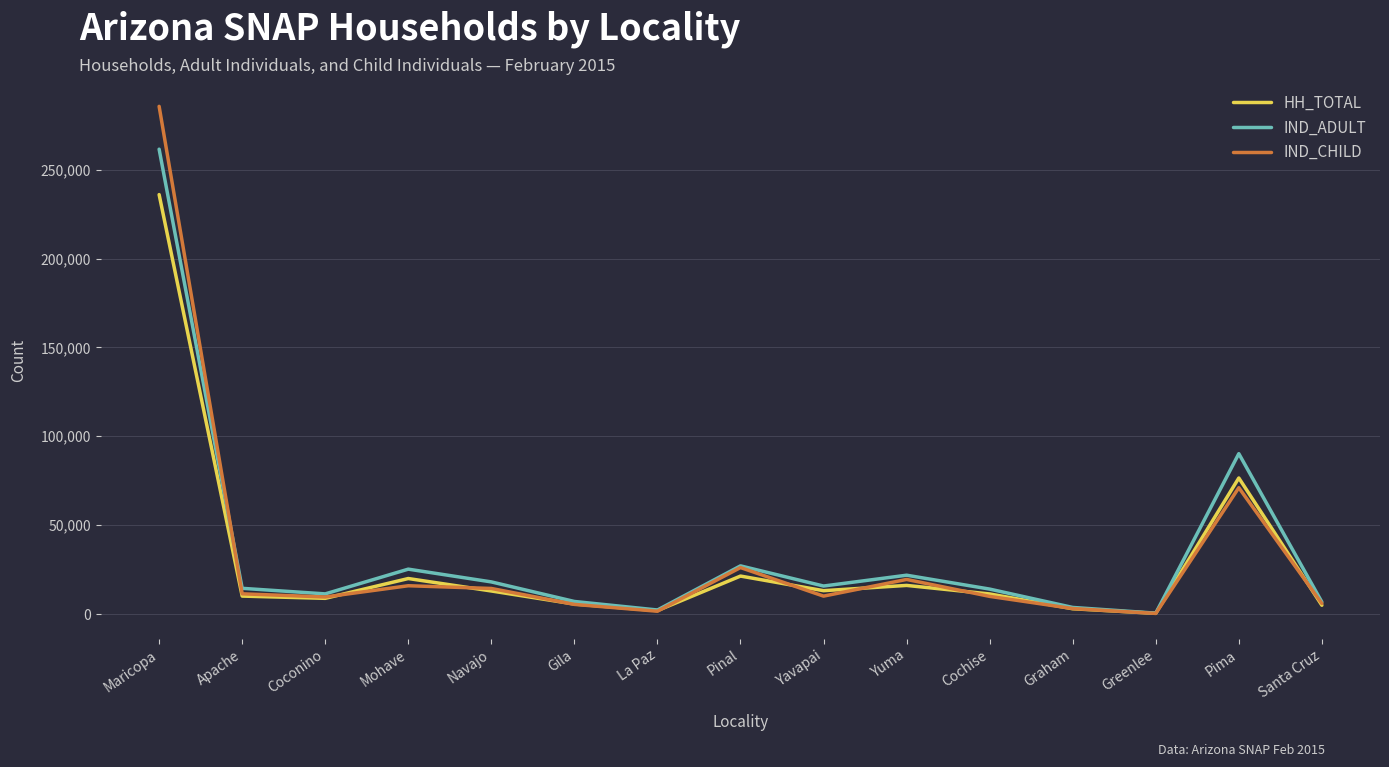

At which category is the sum across all series the highest?

Maricopa